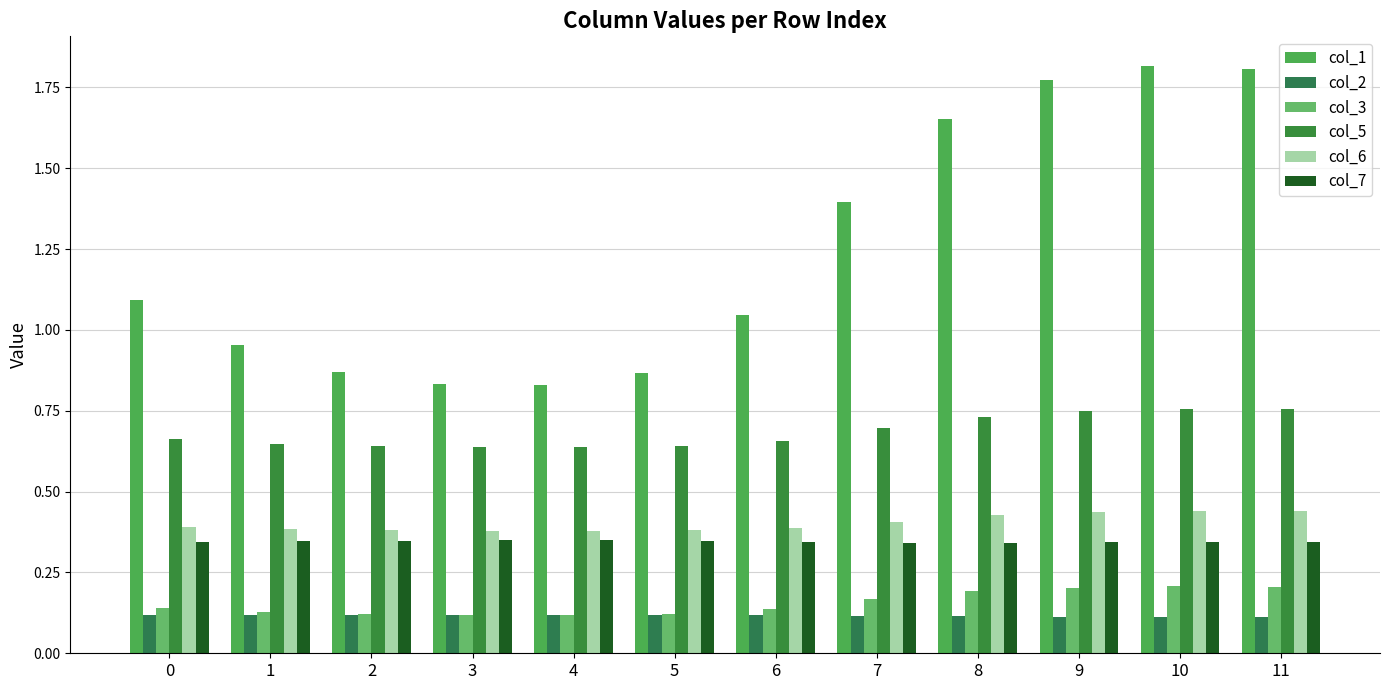

What is the value of the col_3 bar at the 1st from the left?

0.1